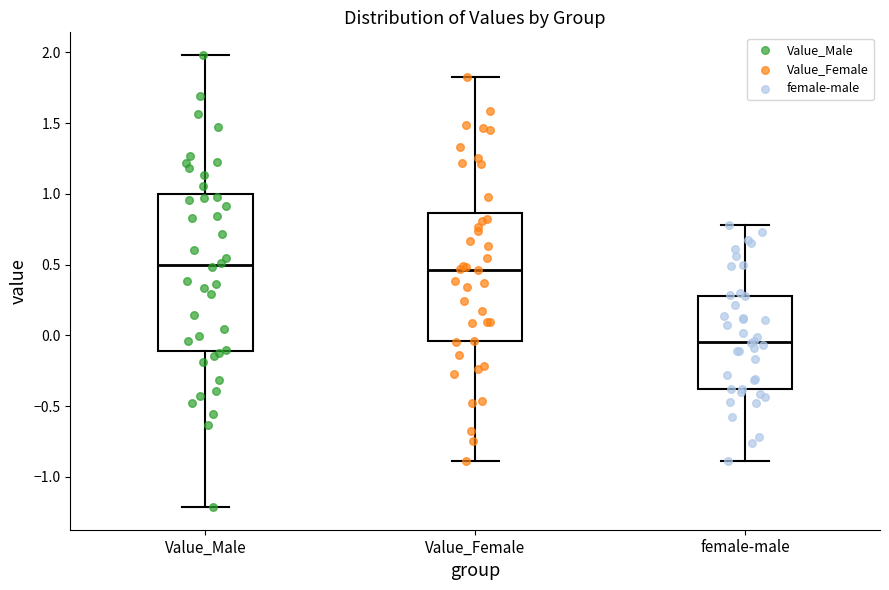

Which box's median line is the lowest?

female-male